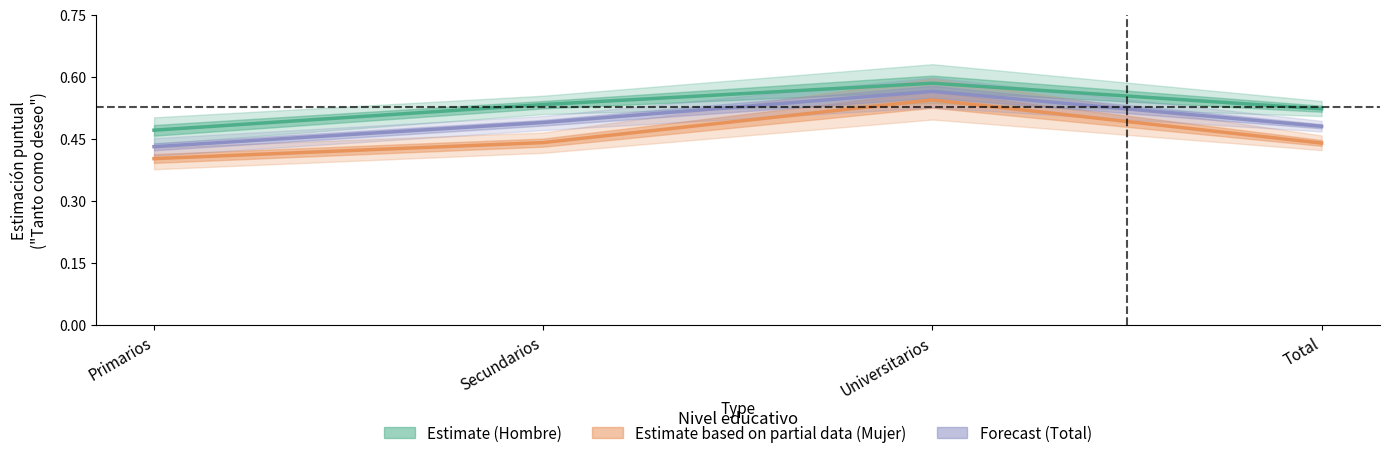

Which series has the largest total across all categories?

Estimate (Hombre)